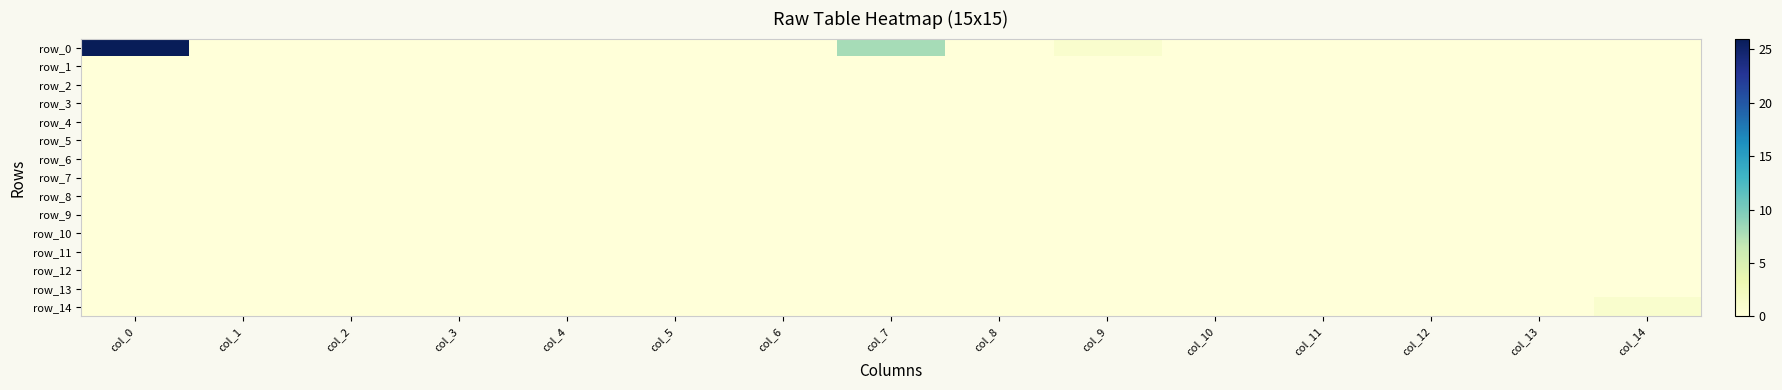

What is the total value across all series at col_0?

26